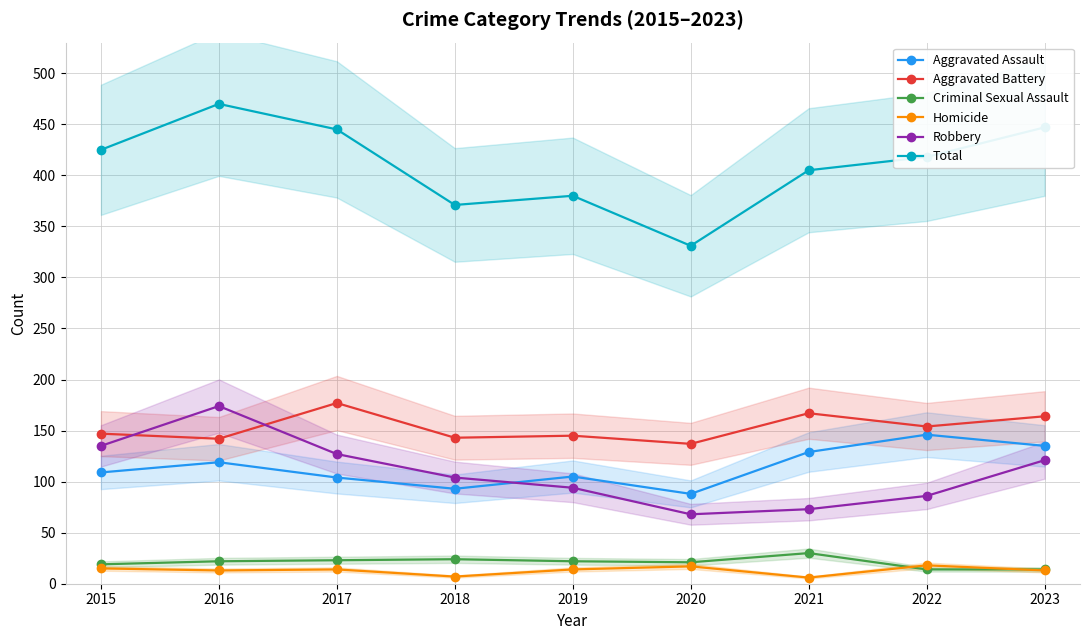

What is the value of the Aggravated Assault point at the 4th from the left?

93